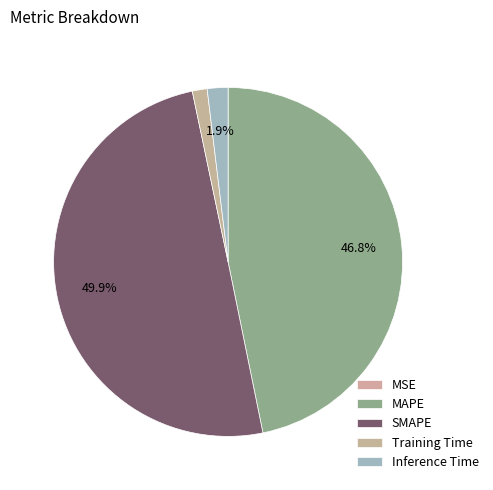

To the nearest percent, what is the difference between the Inference Time and Training Time slice percentages?

1%